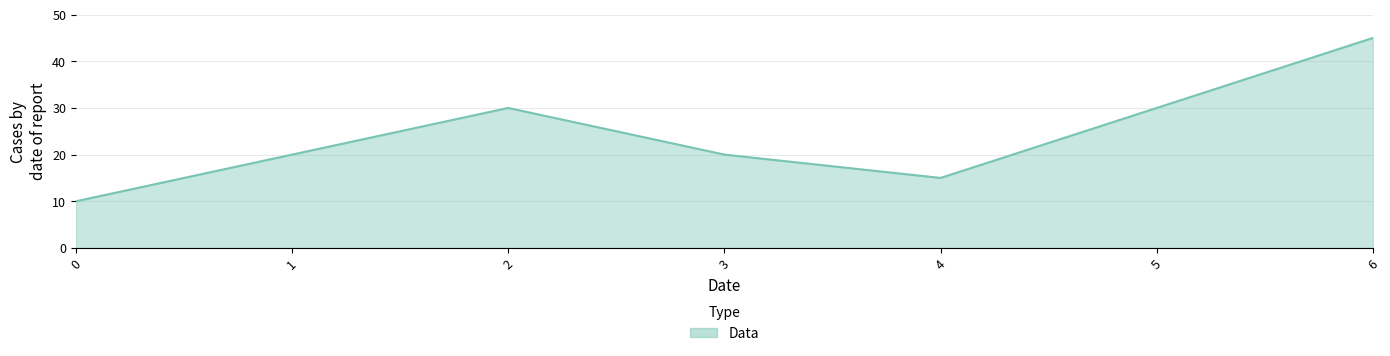

What is the sum of the values at 2 and 1?

50